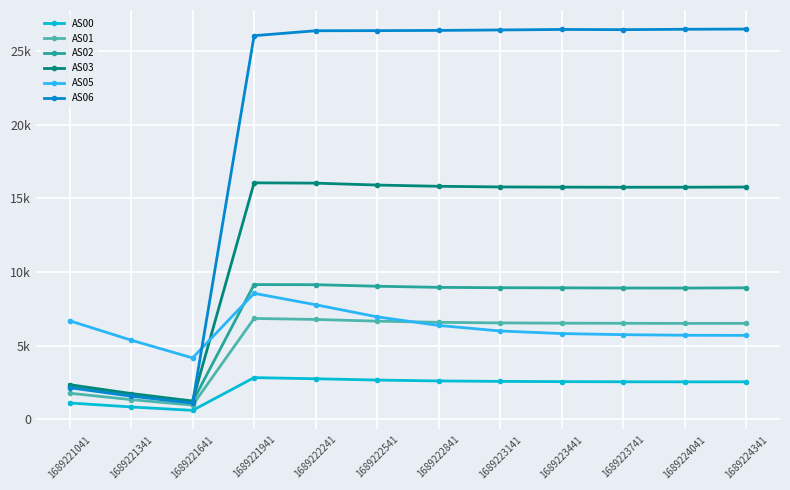

Reading right to left, what are all the values shown in this chart?

AS00: 2549	2547	2551	2562	2578	2609	2668	2757	2833	610	843	1112
AS01: 6519	6514	6523	6531	6549	6588	6669	6783	6851	966	1340	1775
AS02: 8930	8915	8918	8929	8938	8962	9039	9143	9150	1196	1667	2222
AS03: 15773	15761	15759	15767	15779	15824	15909	16038	16059	1247	1754	2356
AS05: 5702	5710	5750	5824	6000	6376	6960	7782	8556	4170	5380	6694
AS06: 26499	26485	26459	26472	26438	26407	26392	26385	26050	1103	1574	2148